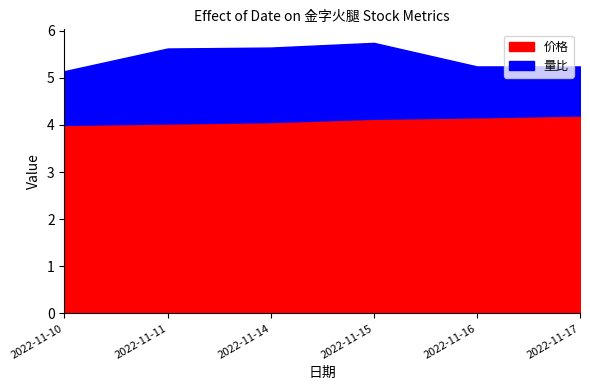

At which category does 量比 reach its first local valley?

2022-11-14